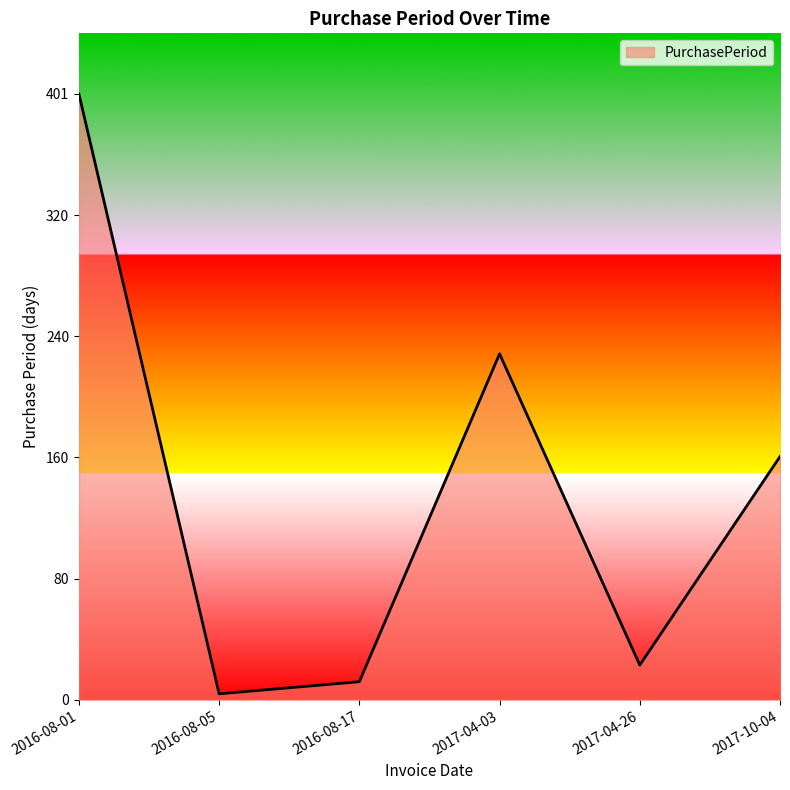

True or false: the data shows 23 at 2017-04-26.

True